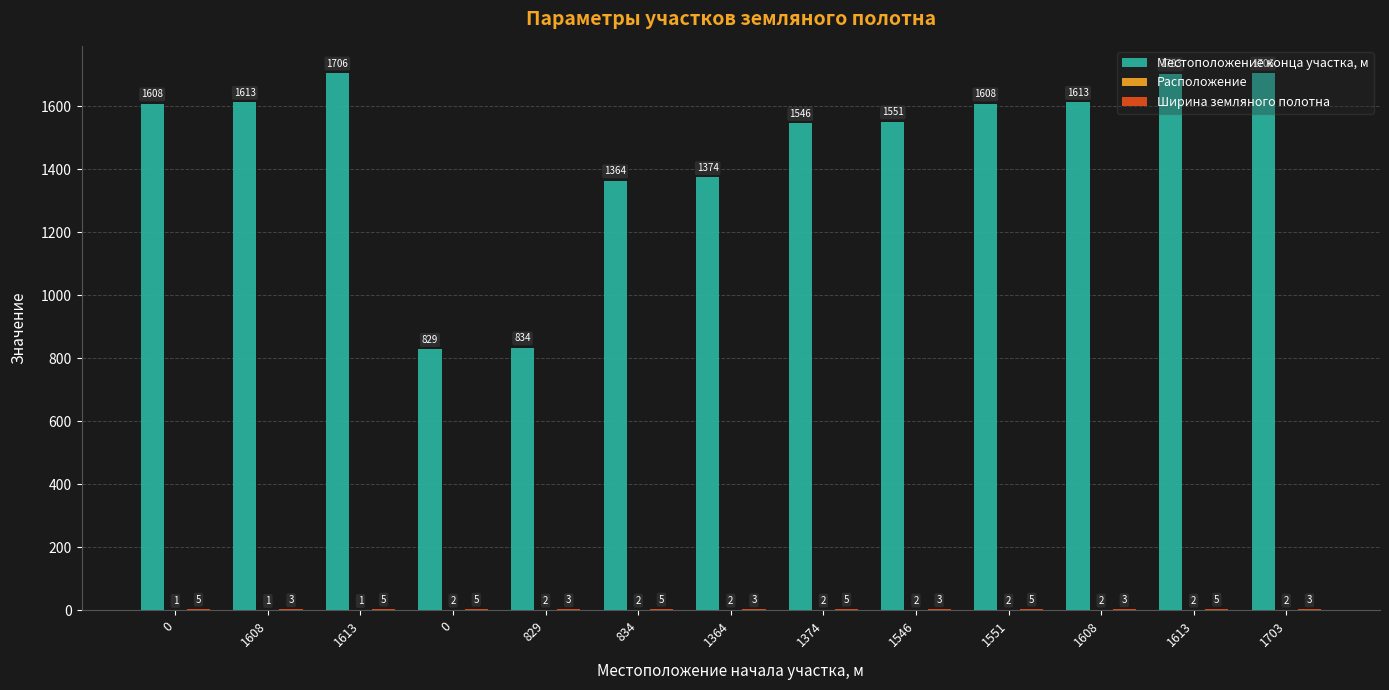

Count the number of categories in the chart.

13